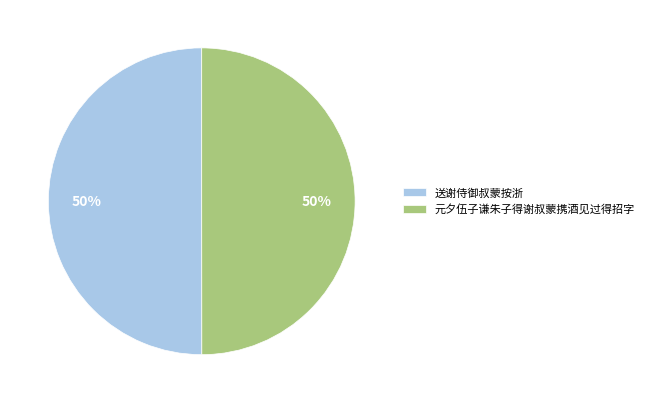

Approximately how many times larger is the value at 送谢侍御叔蒙按浙 compared to 元夕伍子谦朱子得谢叔蒙携酒见过得招字?

1.0